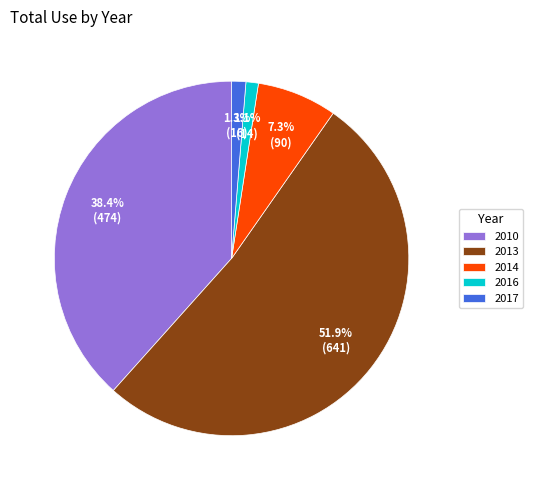

How many segments does this pie chart have?

5